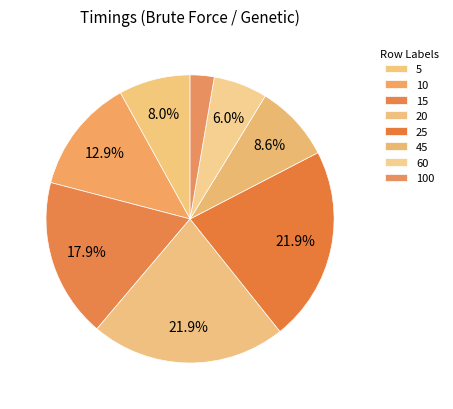

How many segments does this pie chart have?

8